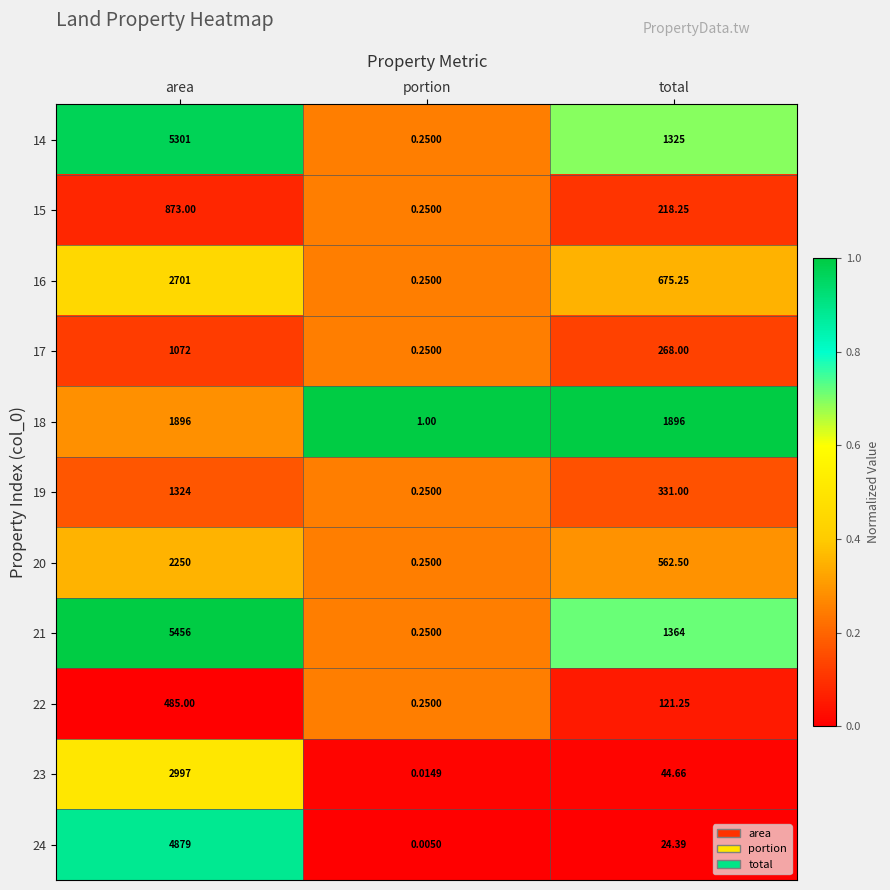

Where does the 20 series first go above 562?

area